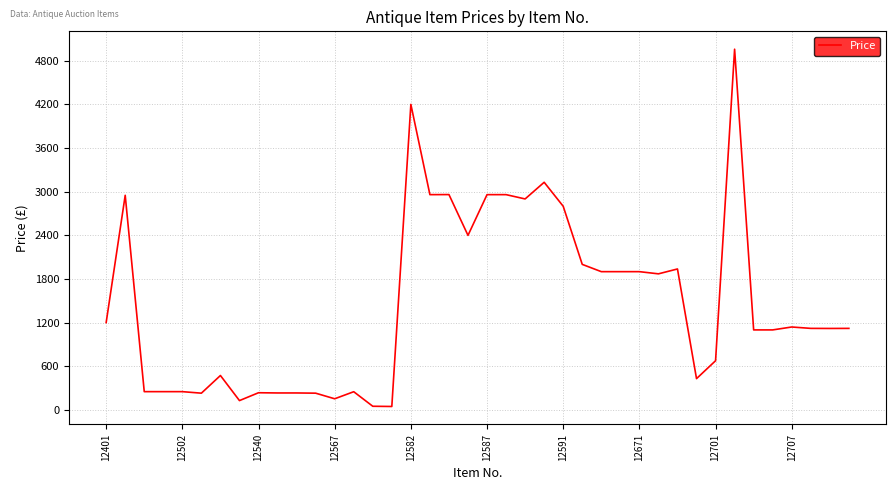

What is the difference between the maximum and minimum values?

4913